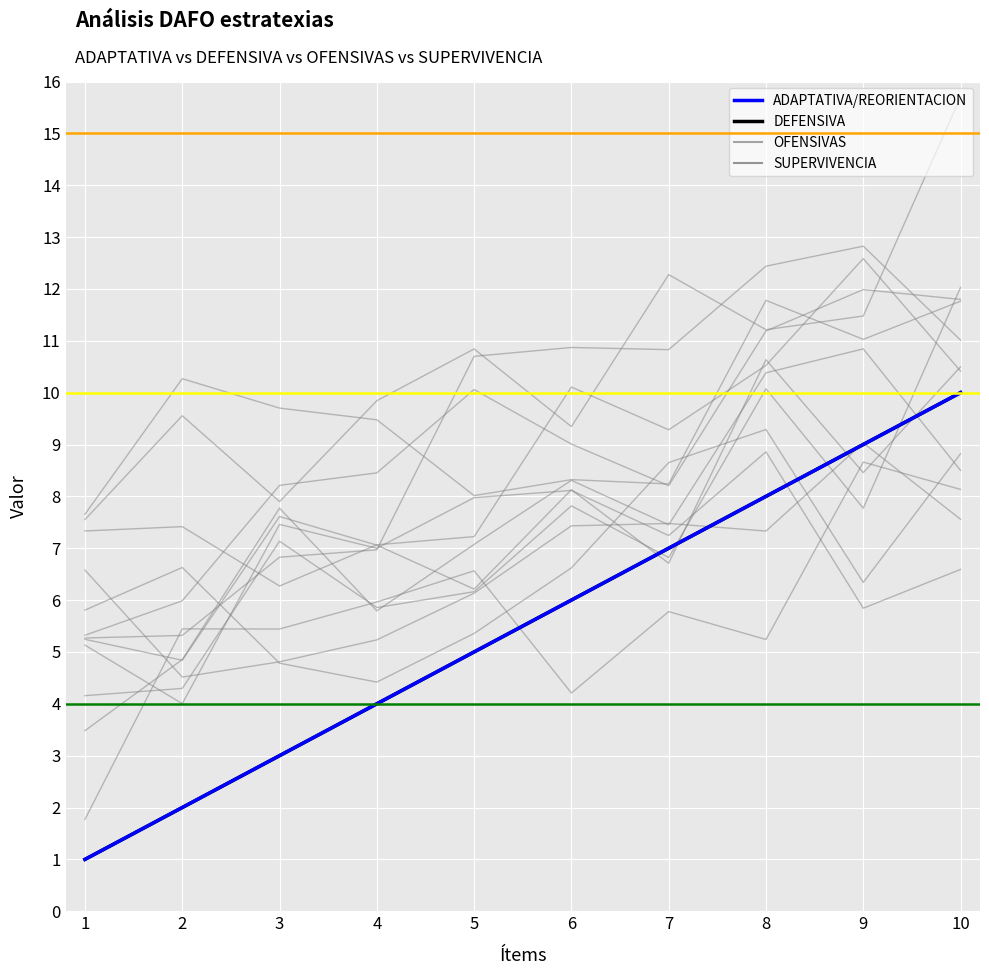

At 10, list the series in order from largest to smallest.

ADAPTATIVA/REORIENTACION, DEFENSIVA, OFENSIVAS, SUPERVIVENCIA